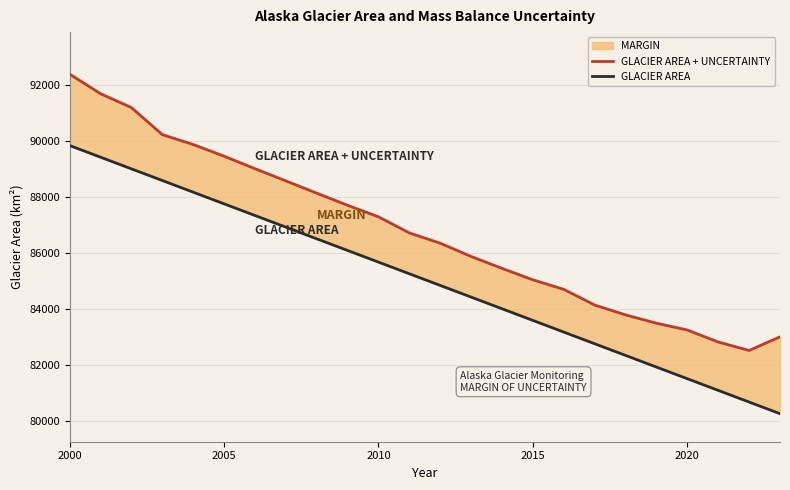

What is the sum of all GLACIER AREA + UNCERTAINTY values?

2082931.6